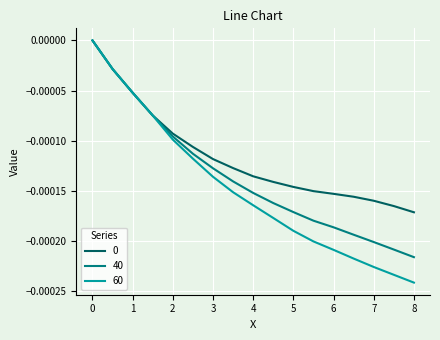

Which series has the widest spread of values?

60